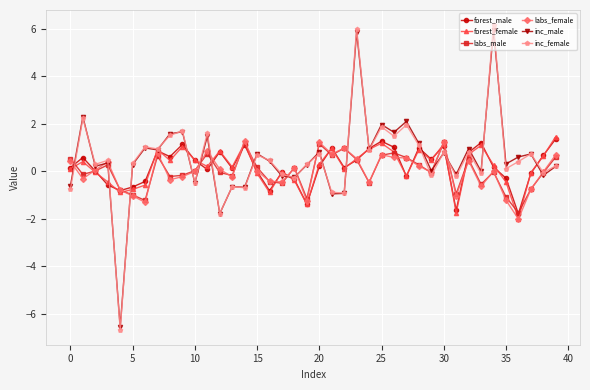

Which series has the largest range (max minus min)?

inc_female